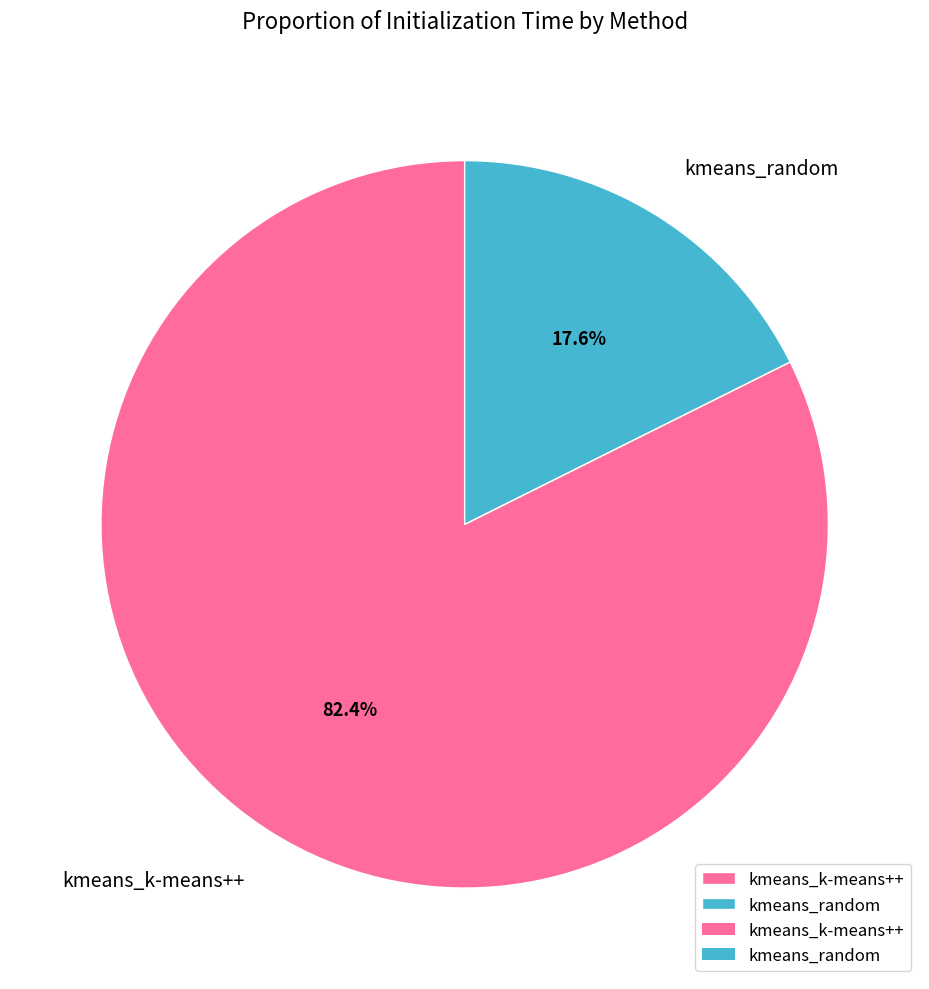

Which slice is the smallest?

kmeans_random